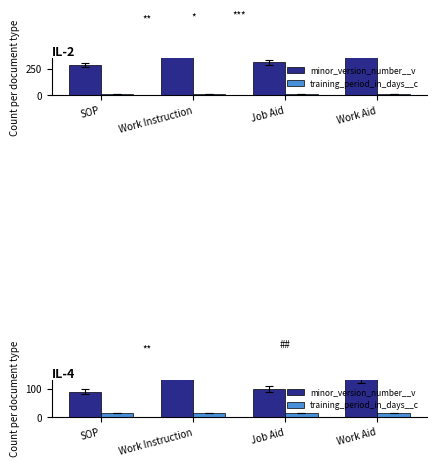

Which label corresponds to the smallest value in the chart?

SOP